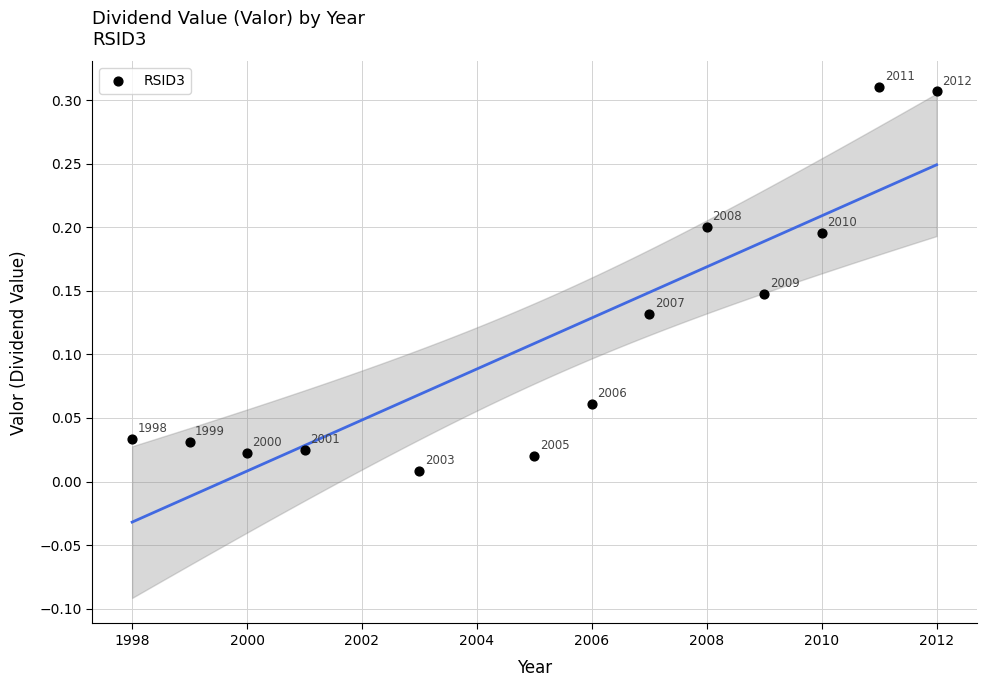

What is the range of X values (max minus min)?

14.0